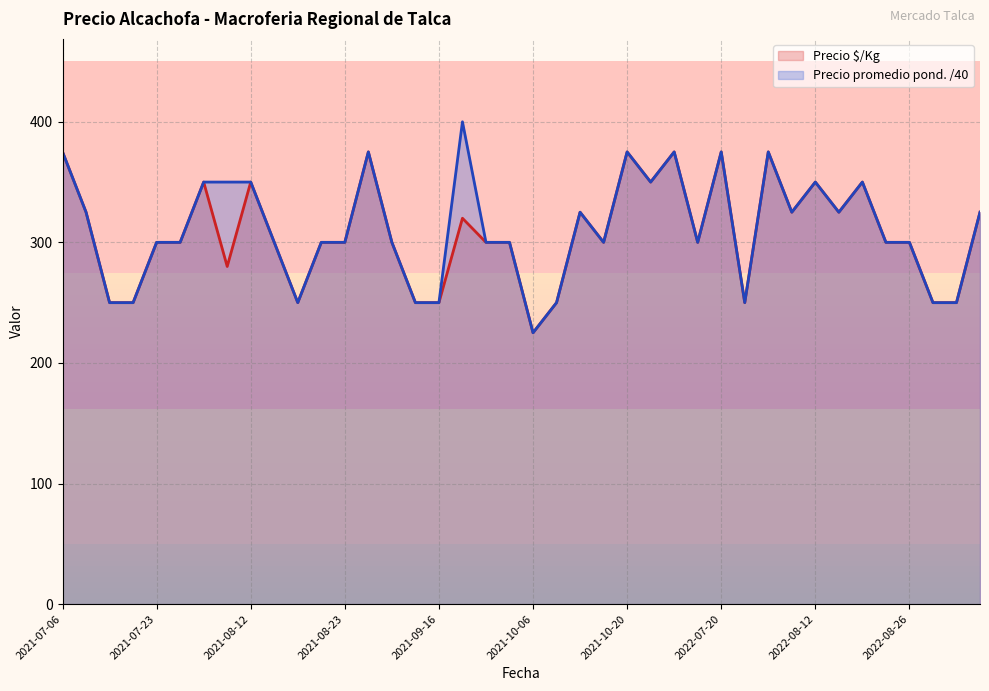

The value of Precio é/Kg at 2021-07-06 is 575. True or false?

False